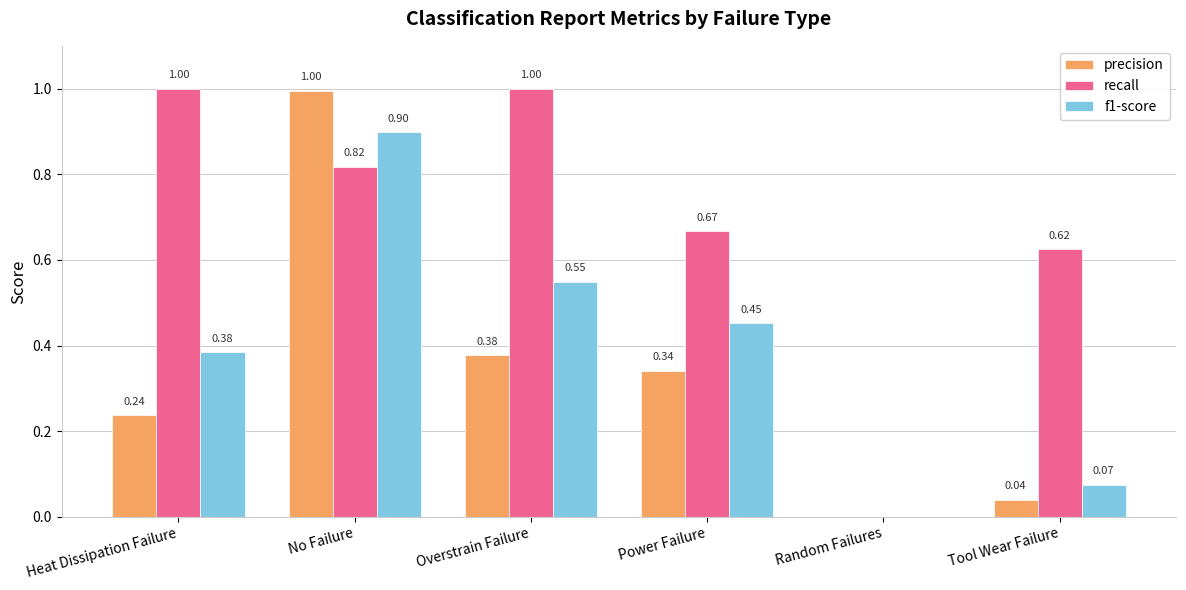

What is the sum of the recall values at Tool Wear Failure and No Failure?

1.4